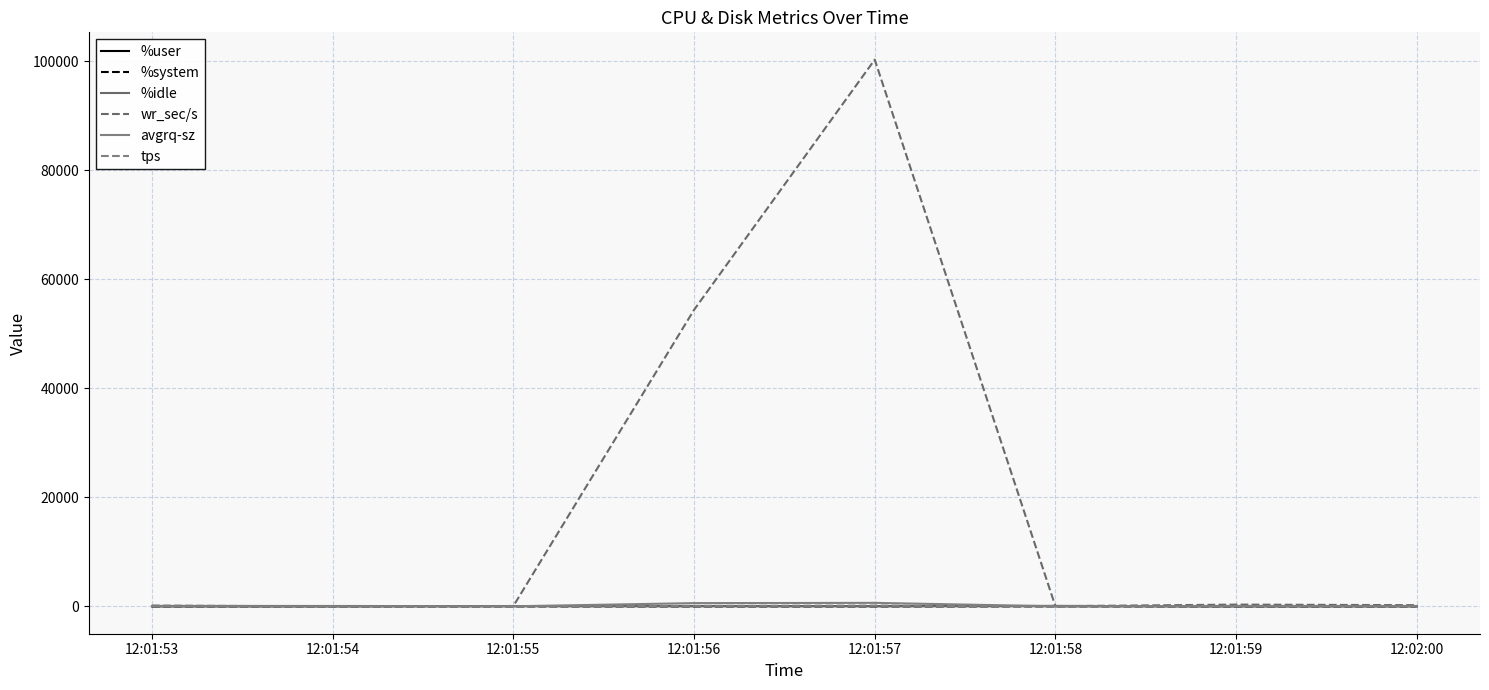

Reading left to right, what are all the values shown in this chart?

%user: 11.0	26.1	57.6	41.9	44.8	82.4	17.5	22.5
%system: 1.2	1.5	2.8	3.6	1.3	1.4	0.9	2.1
%idle: 87.8	72.4	39.6	54.3	44.6	16.1	81.6	75.3
wr_sec/s: 144.0	0.0	72.0	54408.0	100320.0	32.0	328.0	224.0
avgrq-sz: 36.0	0.0	19.0	598.3	647.2	13.0	4.9	32.0
tps: 4.0	0.0	8.0	91.0	155.0	8.0	67.0	7.0